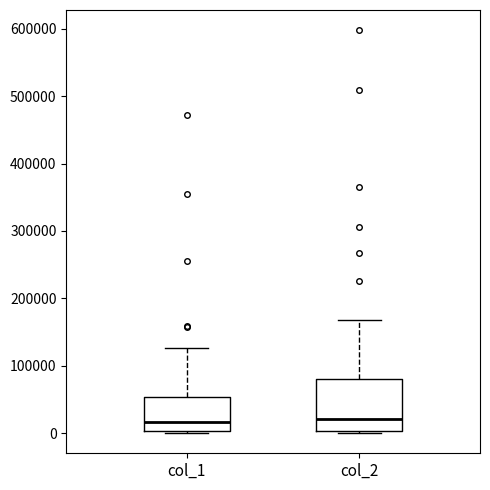

Which box is the tallest, from its lower edge to its upper edge?

col_2